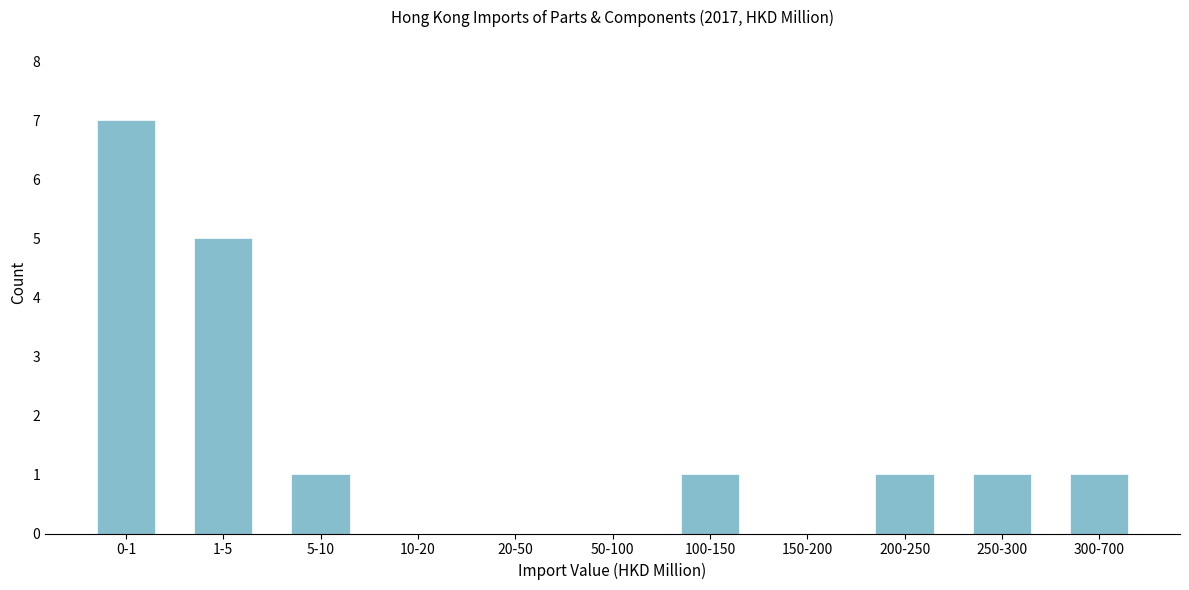

What is the maximum value shown in the chart?

7